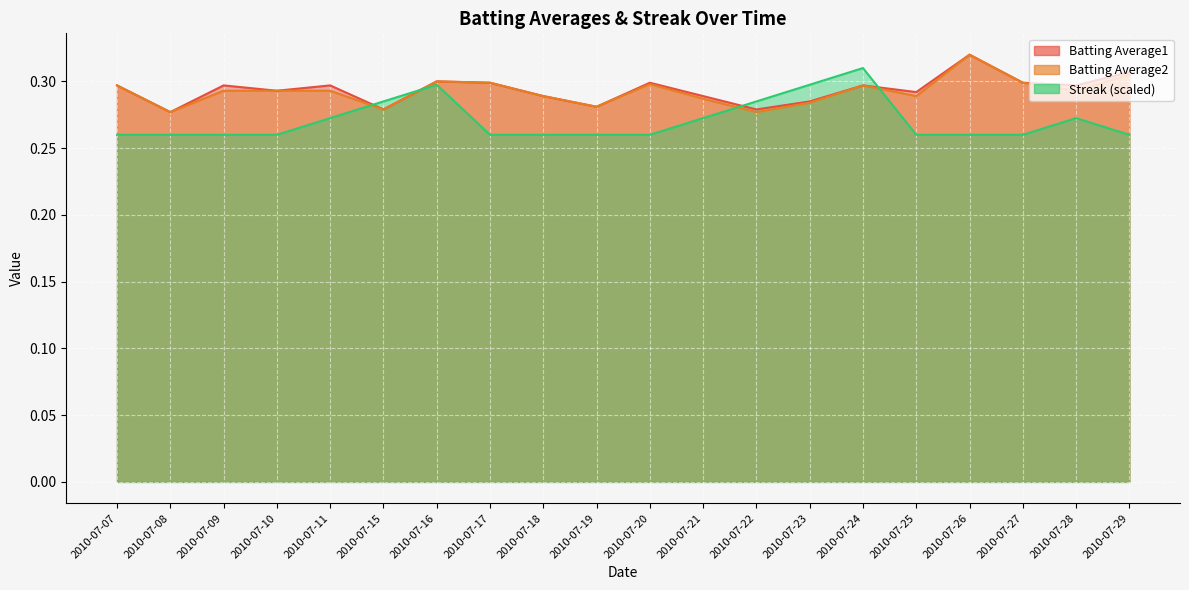

After their last crossing, which series has the higher values: Batting Average2 or Streak?

Batting Average2